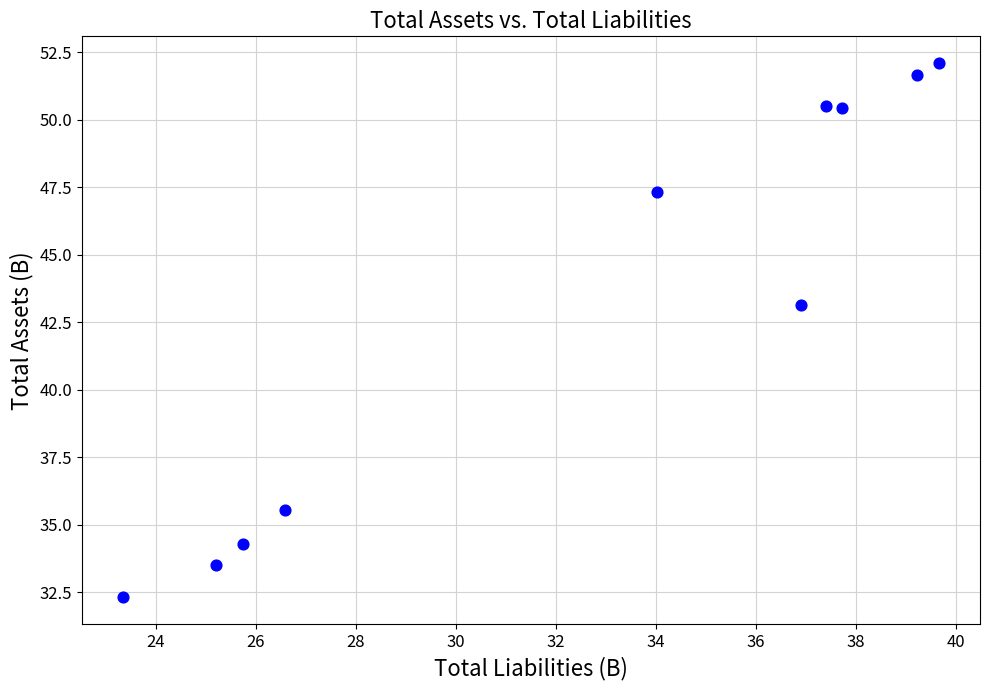

What is the range of Y values (max minus min)?

19.8